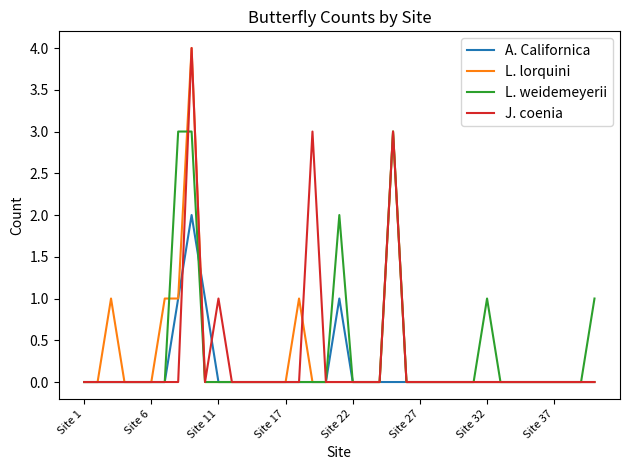

What is the greatest value displayed?

4